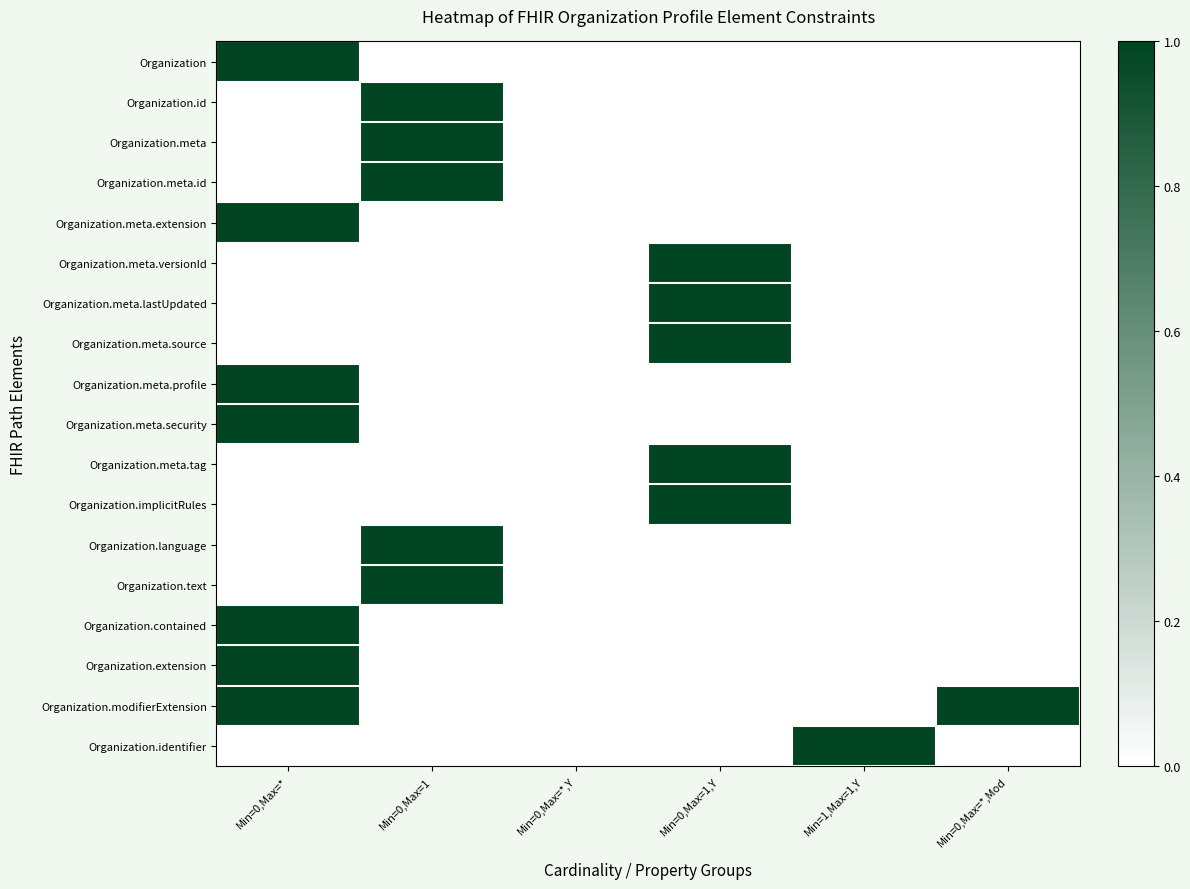

Which label corresponds to the largest value in the chart?

Min=0,Max=*